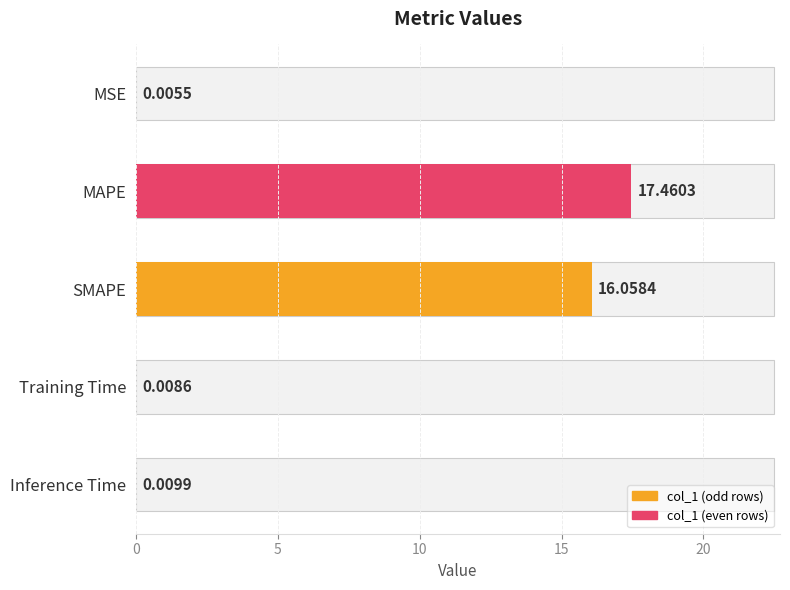

Reading right to left, what are all the values shown in this chart?

0.0	0.0	16.1	17.5	0.0